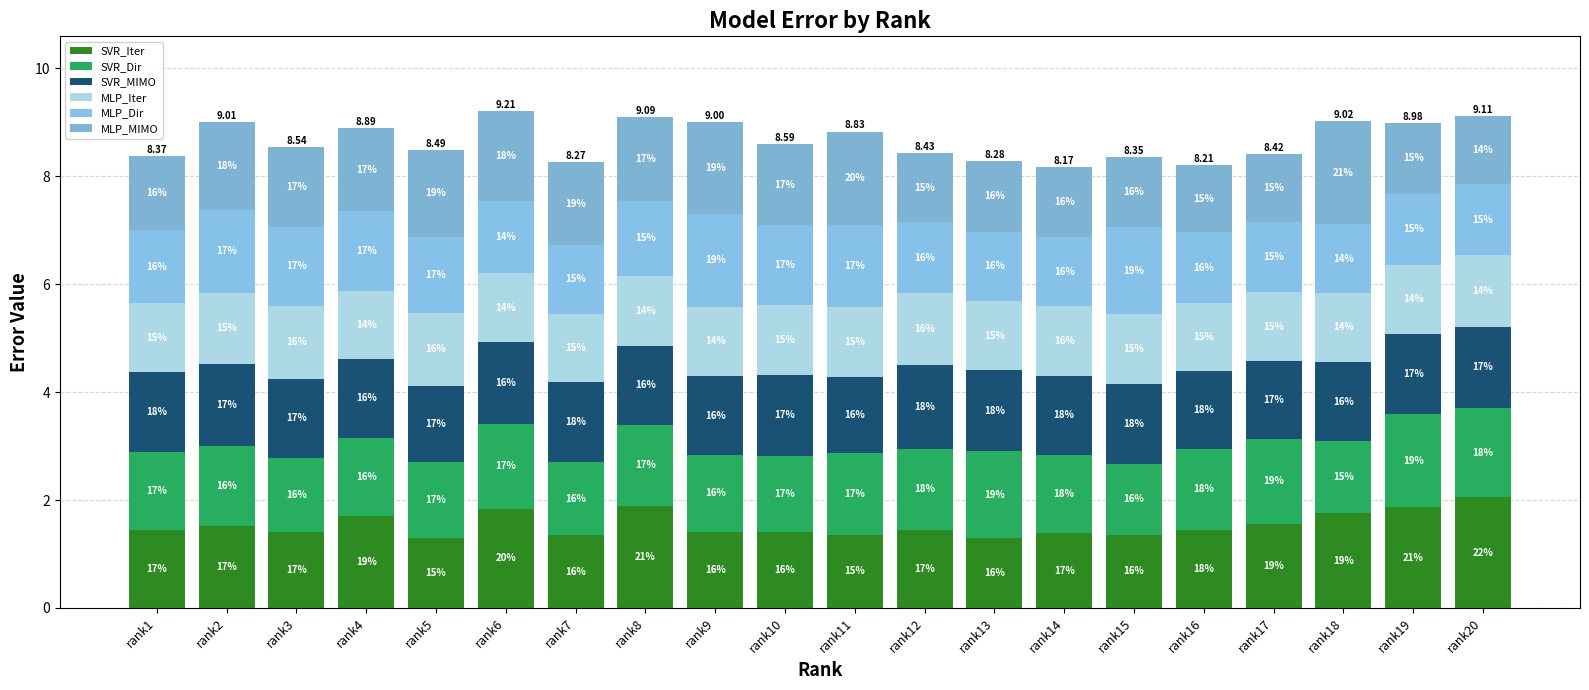

How many bars are there in total?

20